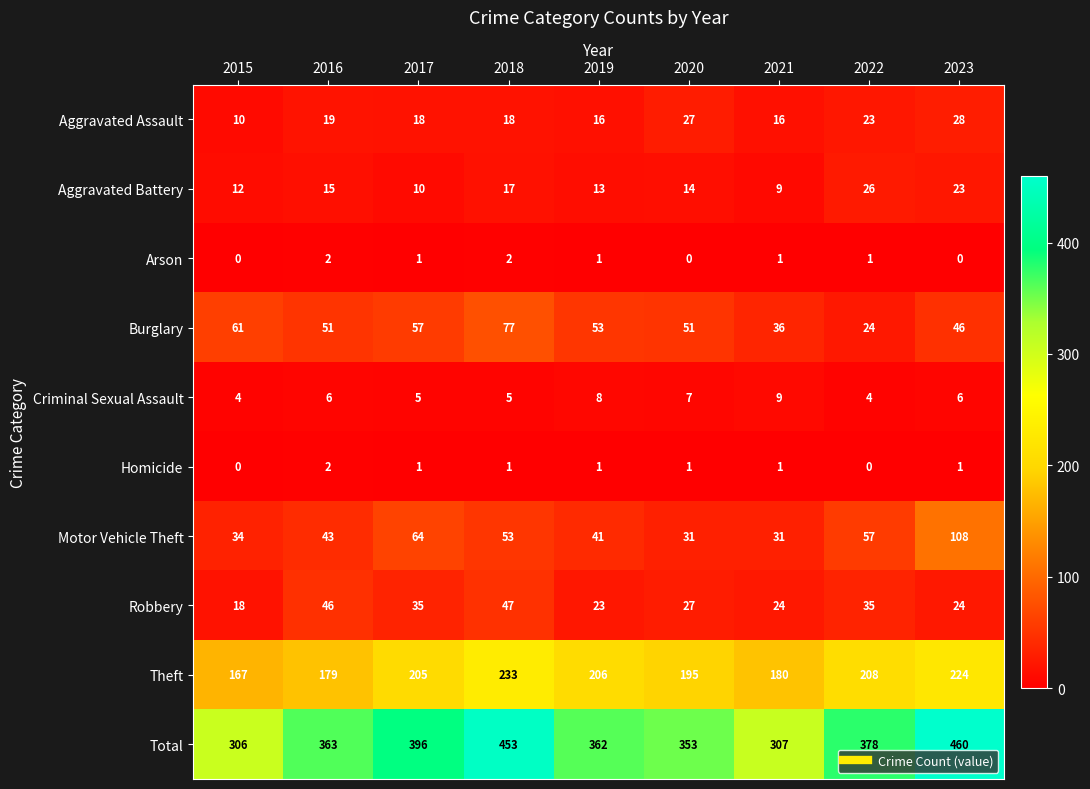

Is it true that Robbery equals 46 at 2016?

True